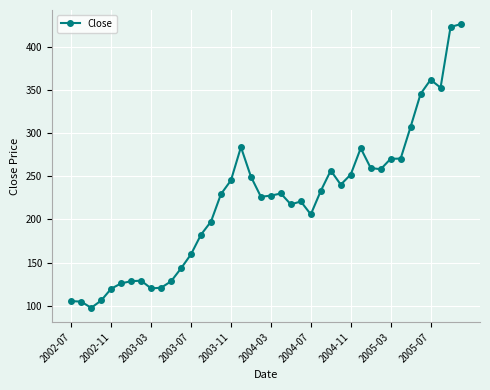

What is the greatest value displayed?

426.8